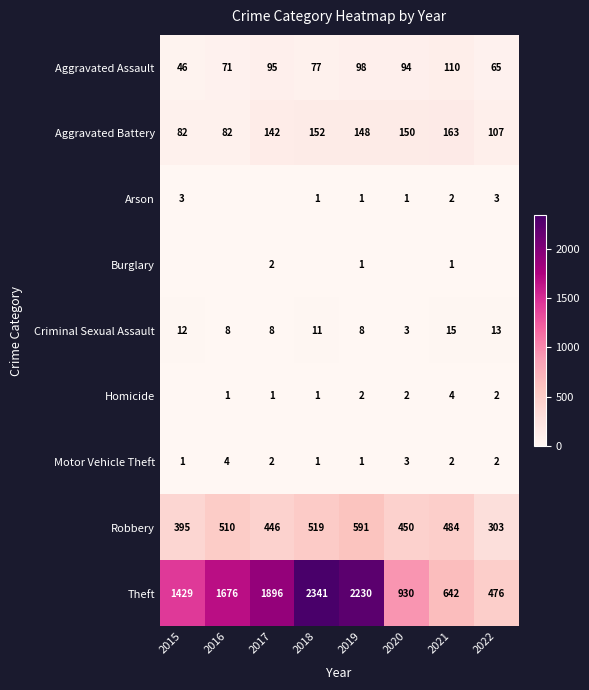

What is the difference between the Criminal Sexual Assault values at 2016 and 2021?

7